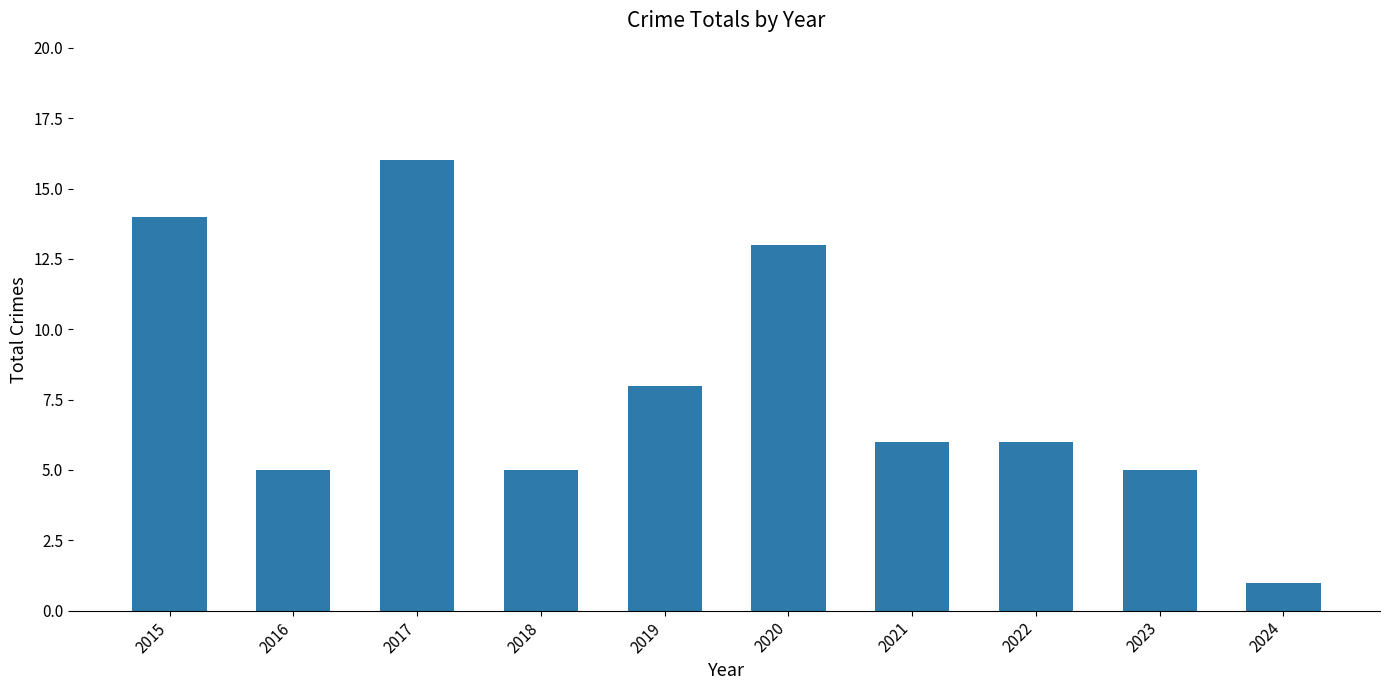

Count the number of categories in the chart.

10